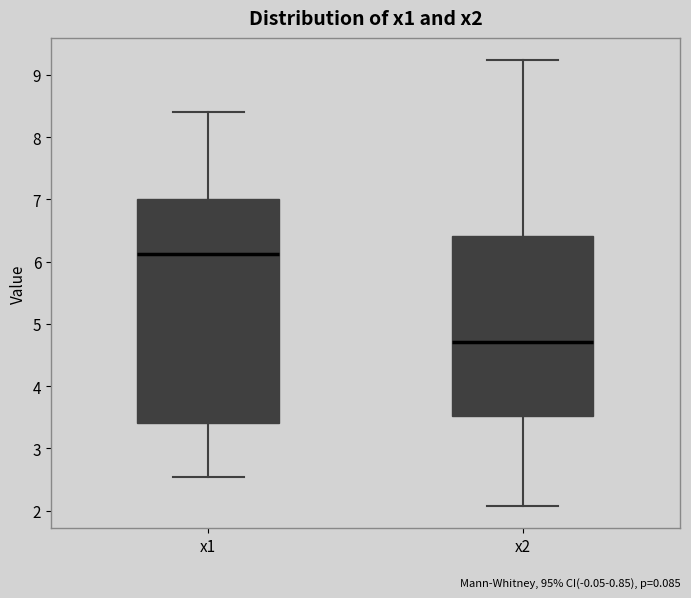

Reading left to right, read every box against the y-axis: the position of its median line, the range the box covers, and the ends of its whiskers. The values are not printed on the chart, so give them approximately, as read against the axis.

x1: median 6.1, box 3.4 to 7.0, whiskers 2.5 to 8.4
x2: median 4.7, box 3.5 to 6.4, whiskers 2.1 to 9.2